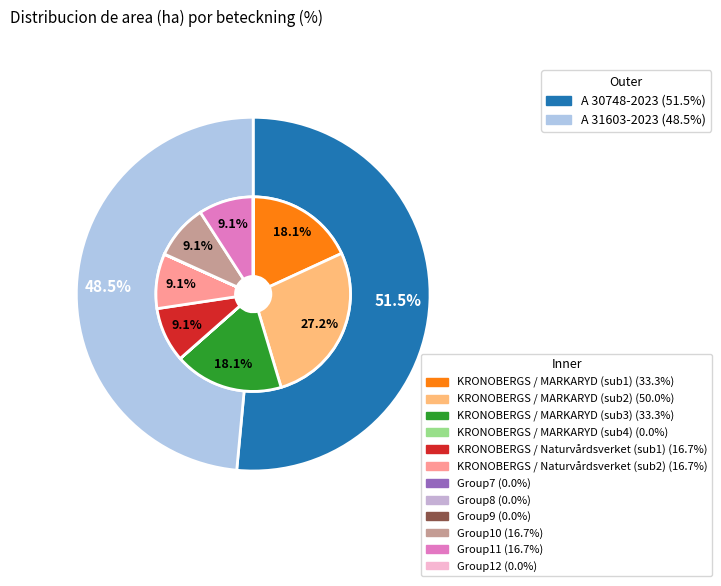

Which category accounts for the majority?

A 30748-2023